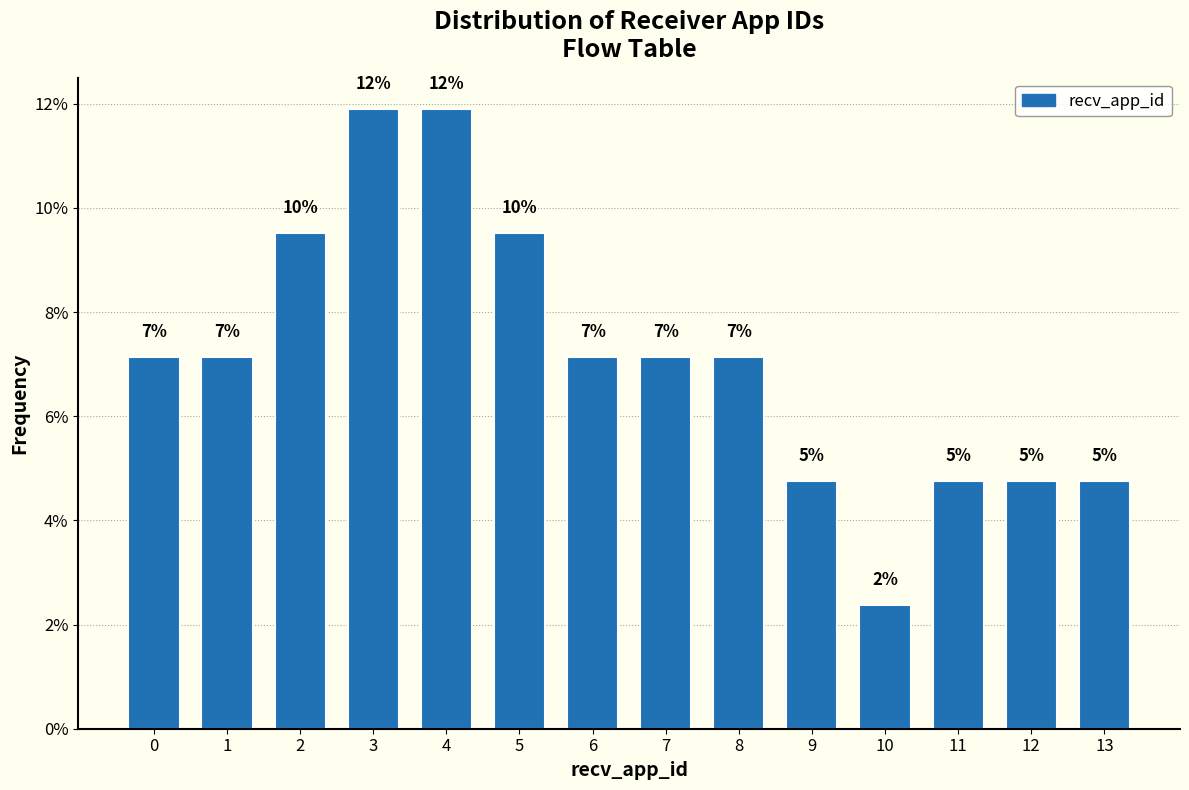

Does the chart contain any negative values?

No